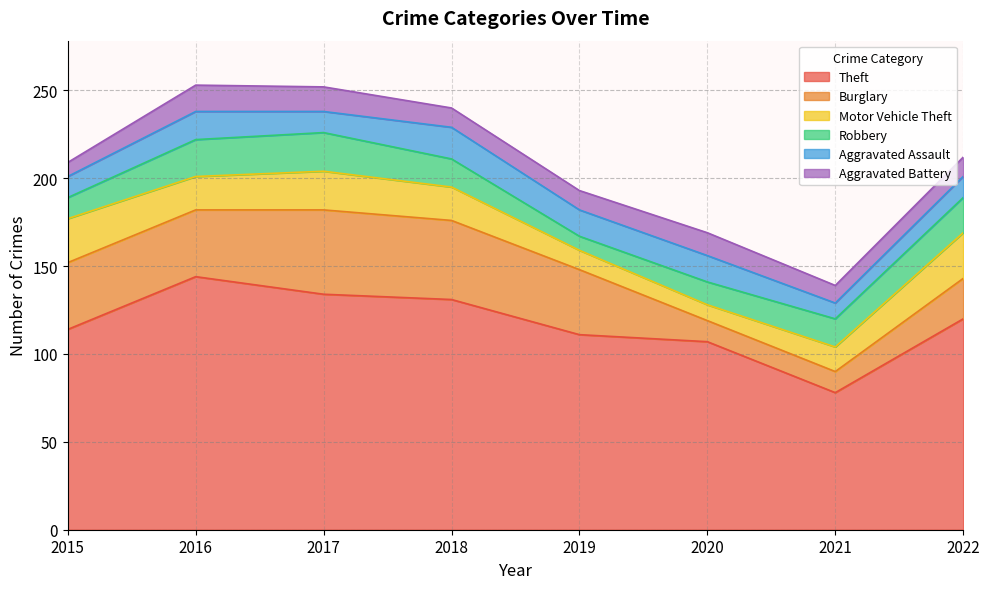

Which series changed the most between 2016 and 2017?

Theft